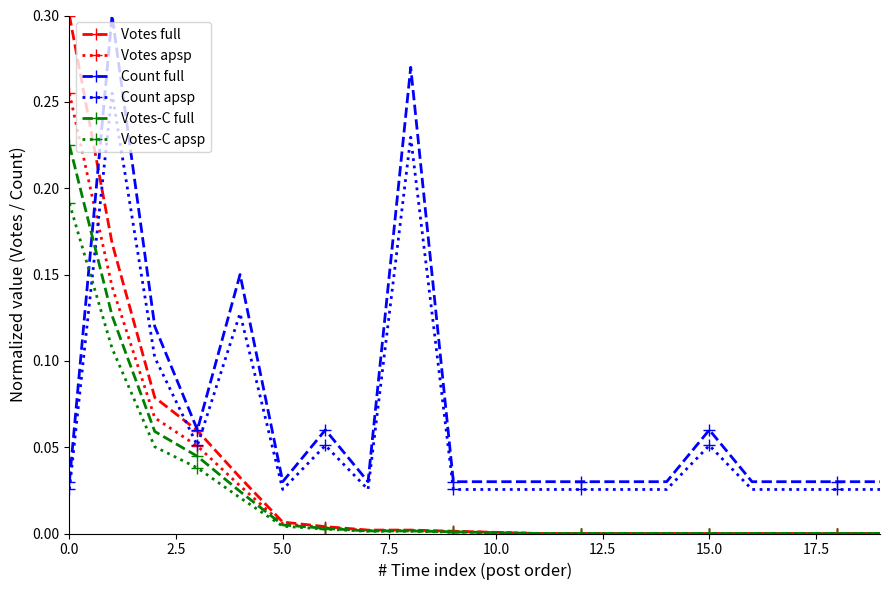

How many lines are shown in the chart?

6